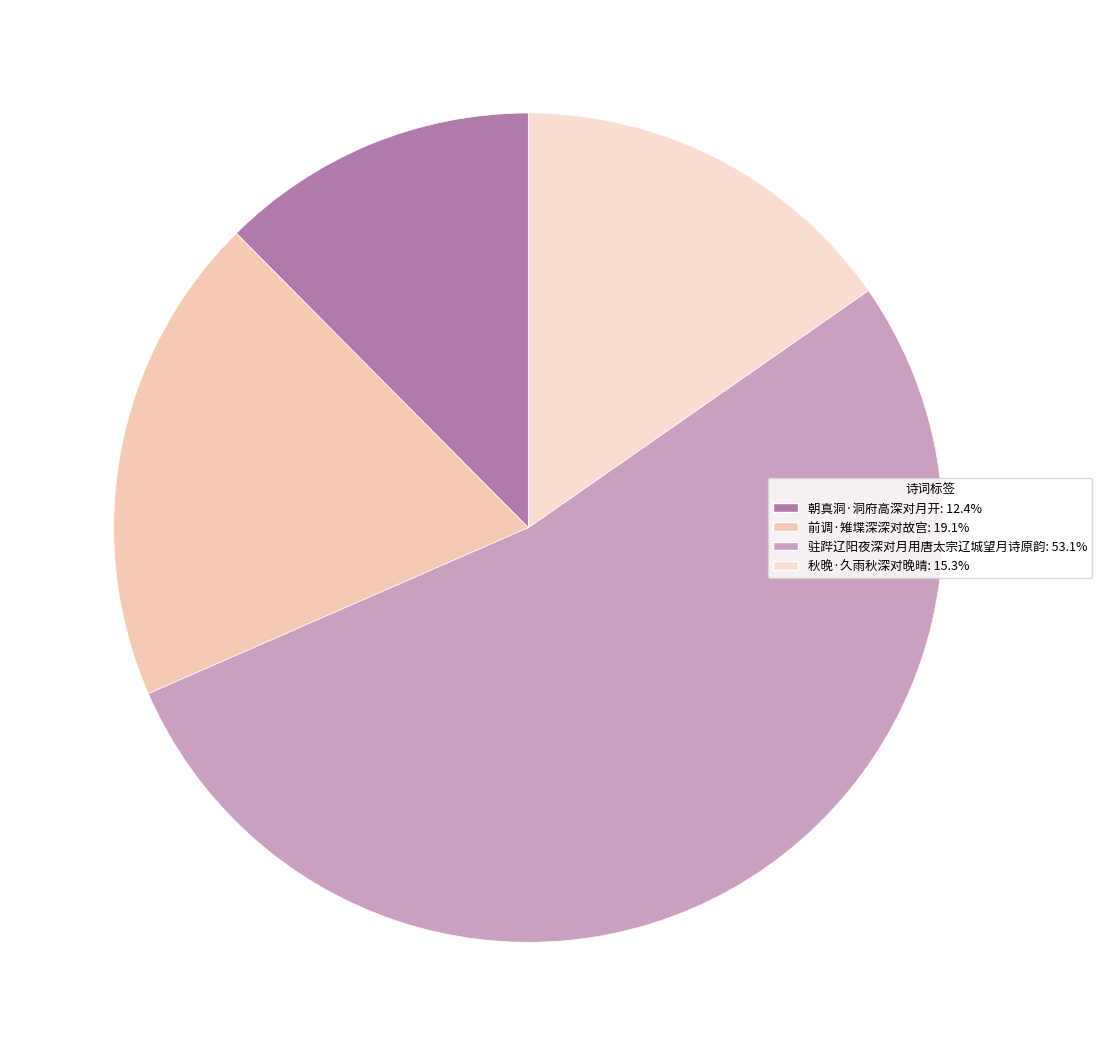

How many slices are in this pie chart?

4